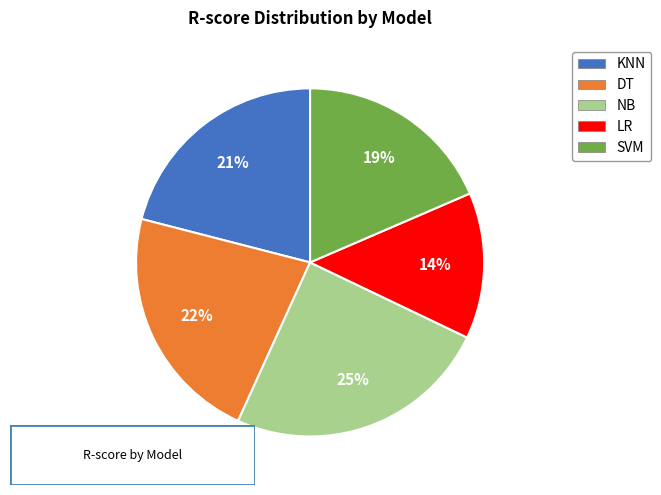

Is it true that SVM is 11% of the pie?

False